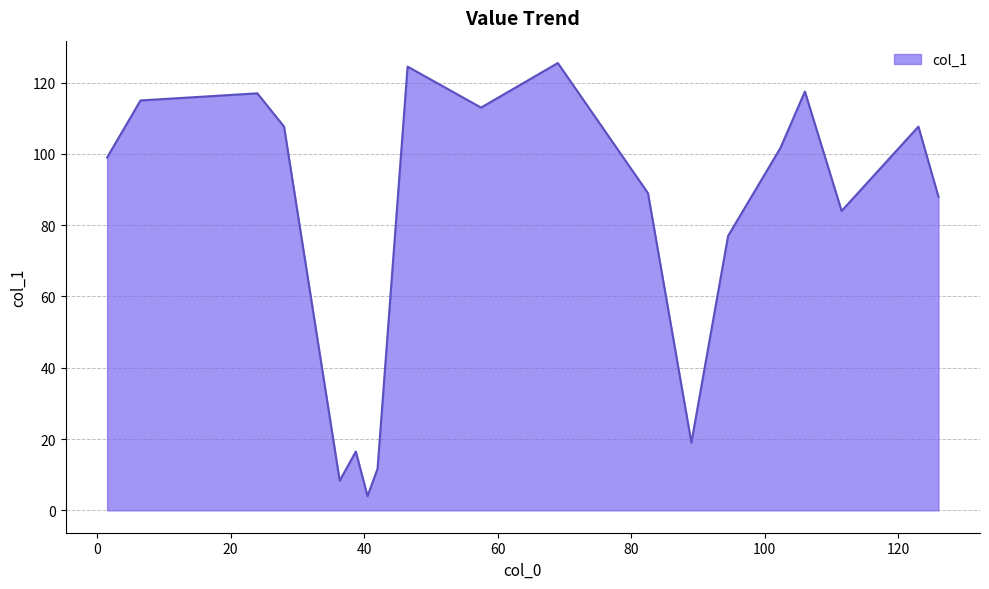

What is the difference between the maximum and minimum values?

121.5